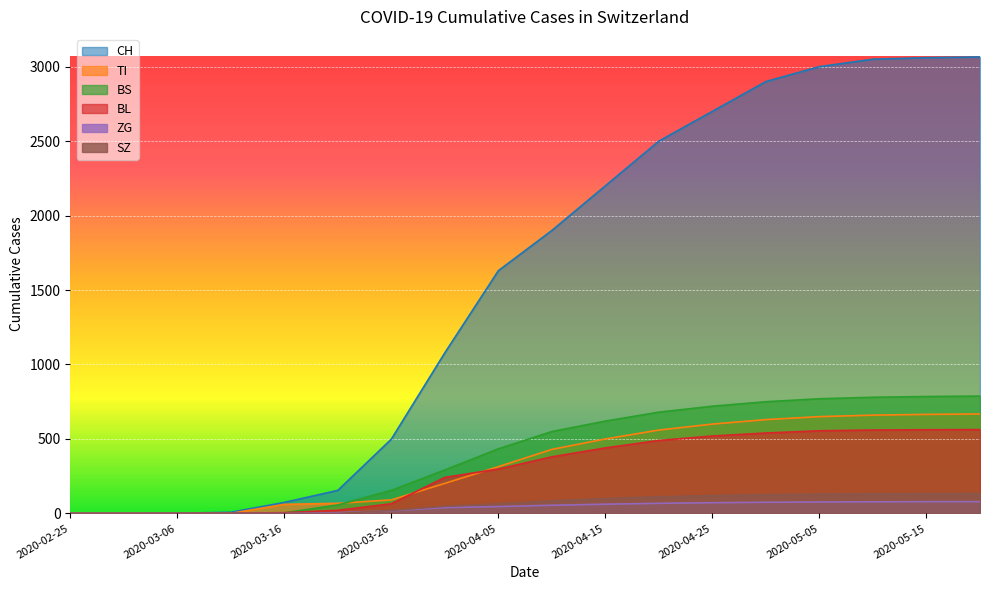

At which label is BL closest to 281?

2020-04-05